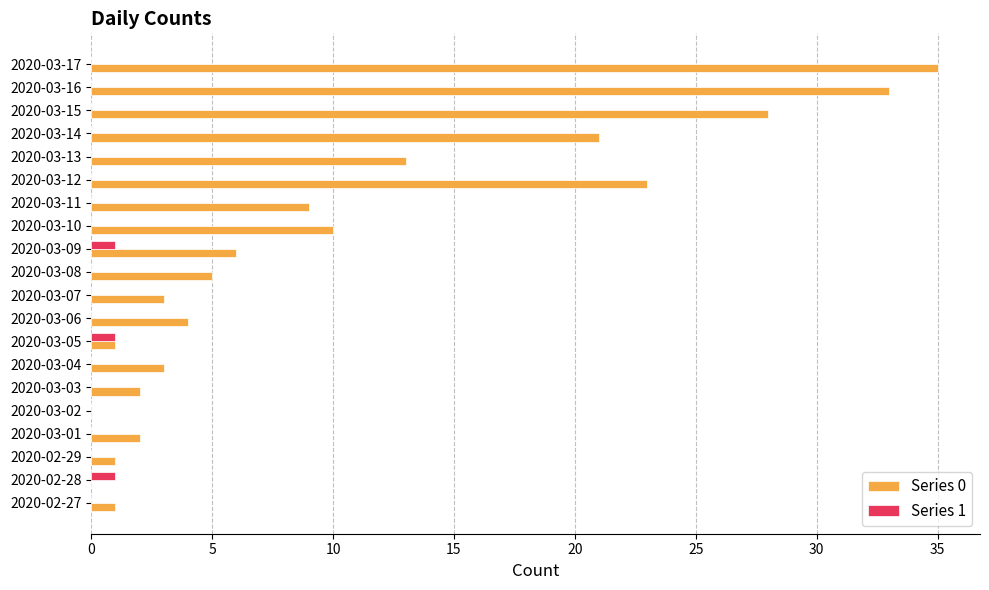

Which series has the largest total across all categories?

Series 0